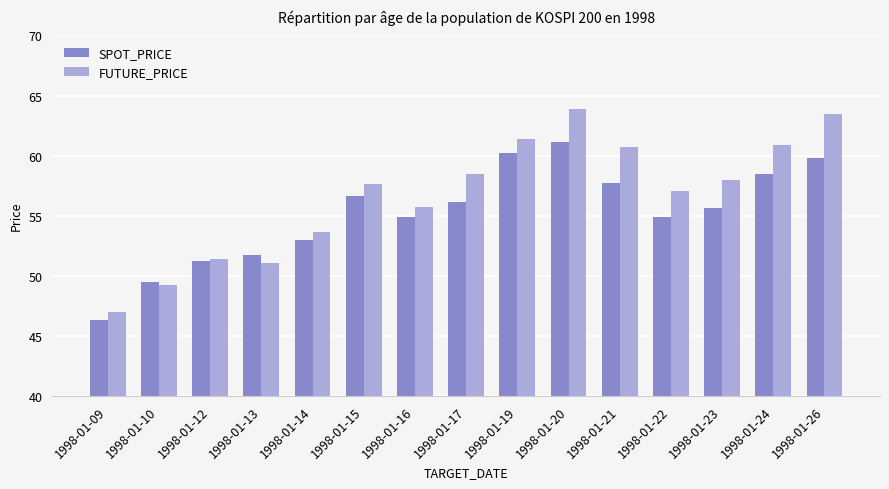

What is the difference between the maximum and minimum values in the SPOT_PRICE series?

14.8